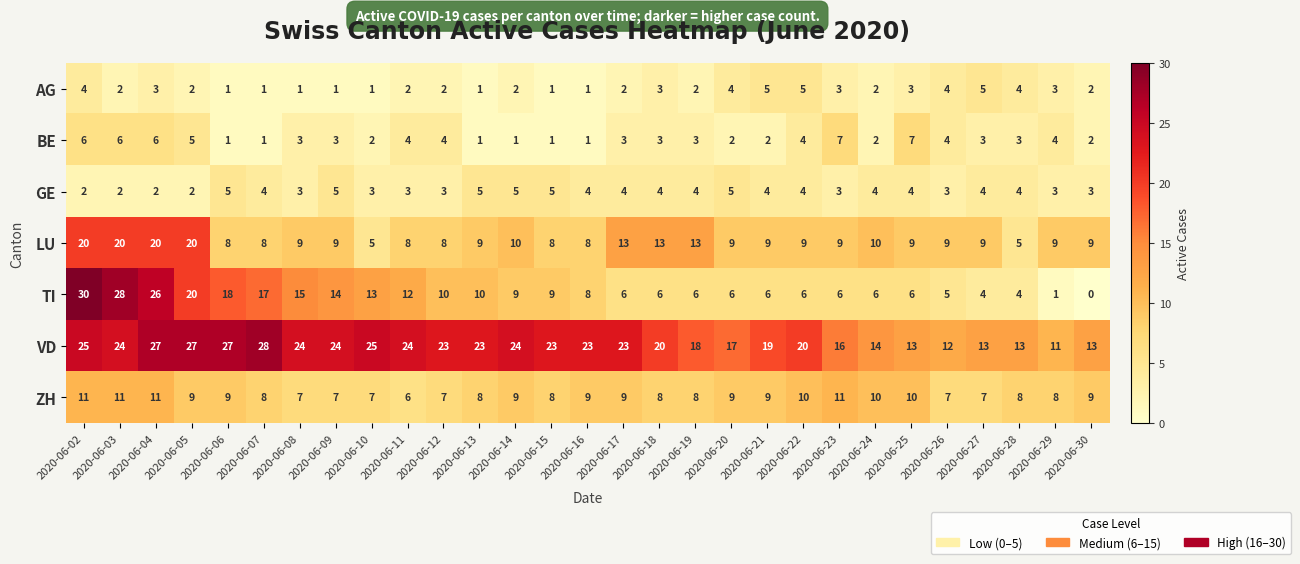

Between 2020-06-13 and 2020-06-23, which series saw the biggest shift?

VD